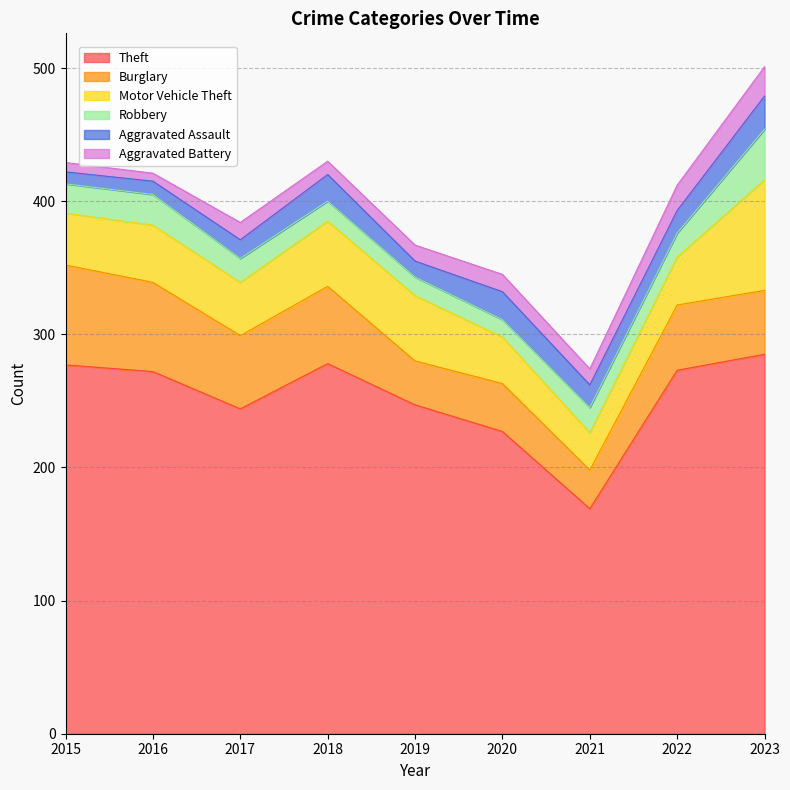

At which category does Aggravated Battery reach its first local valley?

2016